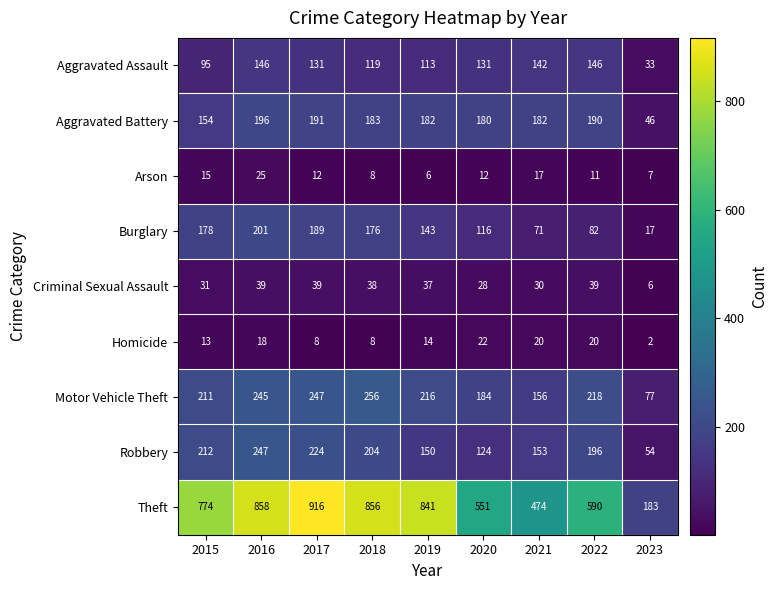

Count the number of data series in this chart.

9